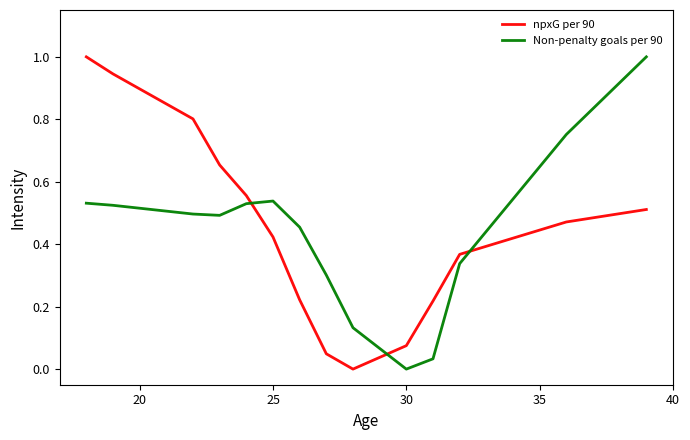

What is the highest value of the npxG per 90 series?

1.0